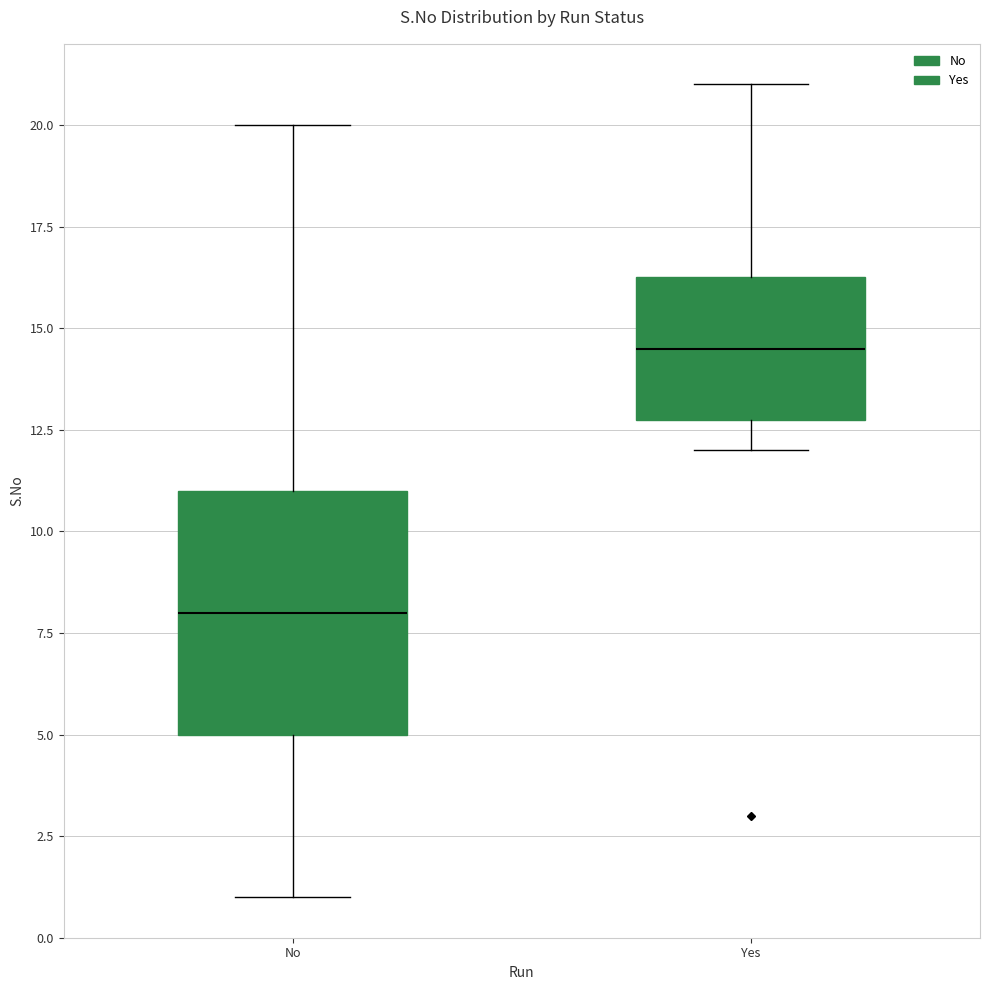

Which box has the highest median line?

Yes